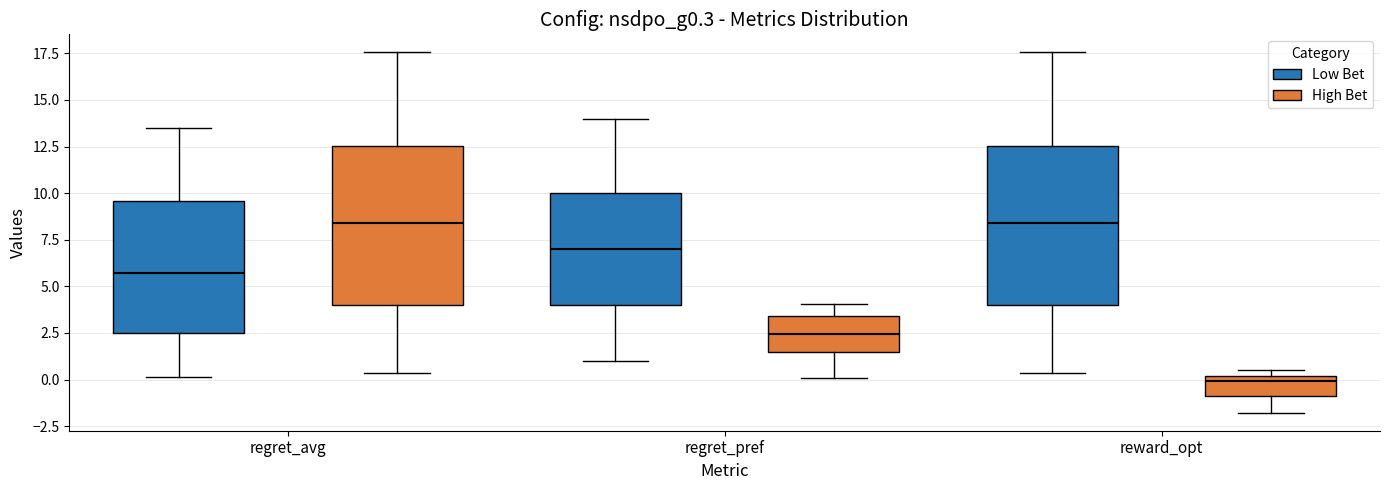

Reading left to right, read every box against the y-axis: the position of its median line, the range the box covers, and the ends of its whiskers. The values are not printed on the chart, so give them approximately, as read against the axis.

regret_avg (Low Bet): median 5.5, box 2.5 to 9.5, whiskers 0.0 to 13.5
regret_avg (High Bet): median 8.5, box 4.0 to 12.5, whiskers 0.5 to 17.5
regret_pref (Low Bet): median 7.0, box 4.0 to 10.0, whiskers 1.0 to 14.0
regret_pref (High Bet): median 2.5, box 1.5 to 3.5, whiskers 0.0 to 4.0
reward_opt (Low Bet): median 8.5, box 4.0 to 12.5, whiskers 0.5 to 17.5
reward_opt (High Bet): median 0.0 (just below the box's upper edge), box -1.0 to 0.0, whiskers -2.0 to 0.5